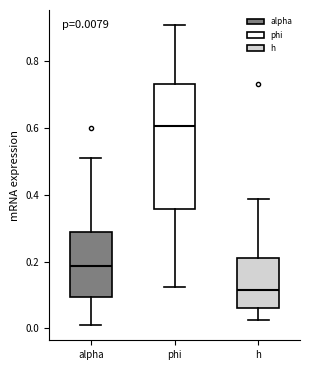

Which box is the tallest, from its lower edge to its upper edge?

phi